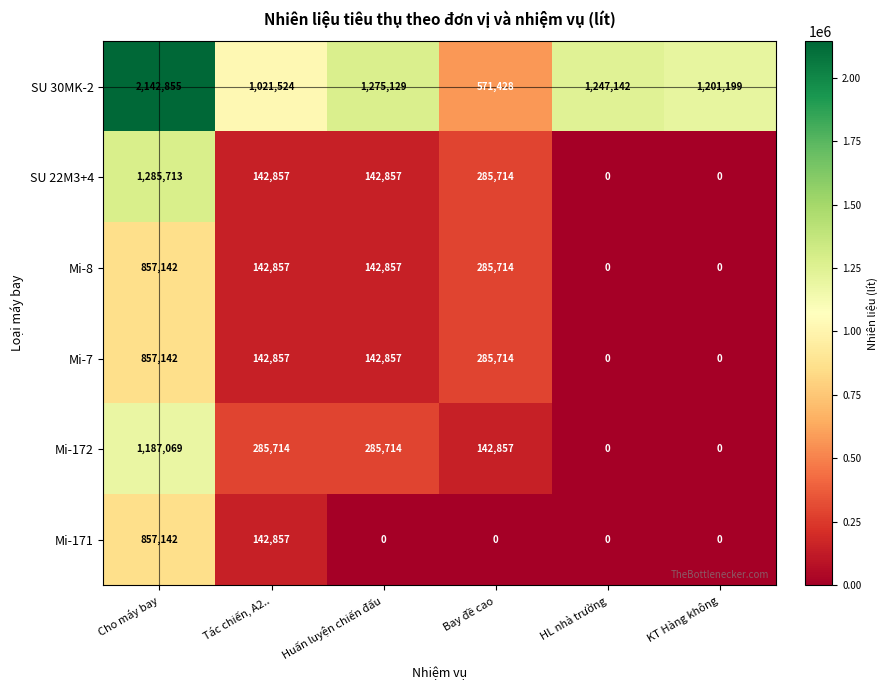

Which series has the largest range (max minus min)?

SU 30MK-2